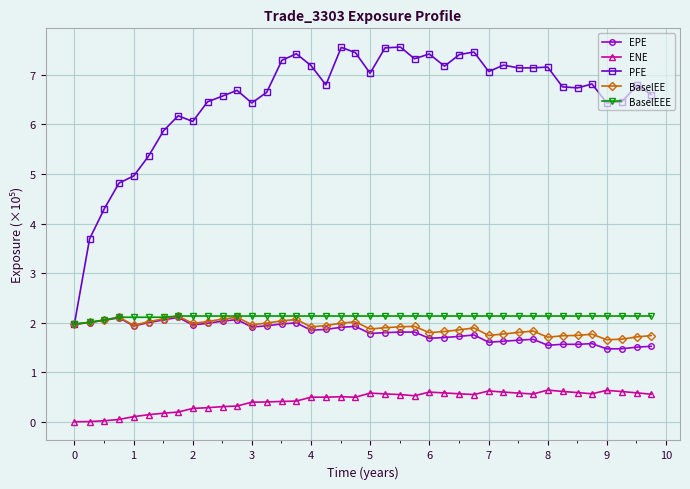

What are all the series names shown in the legend?

EPE, ENE, PFE, BaselEE, BaselEEE